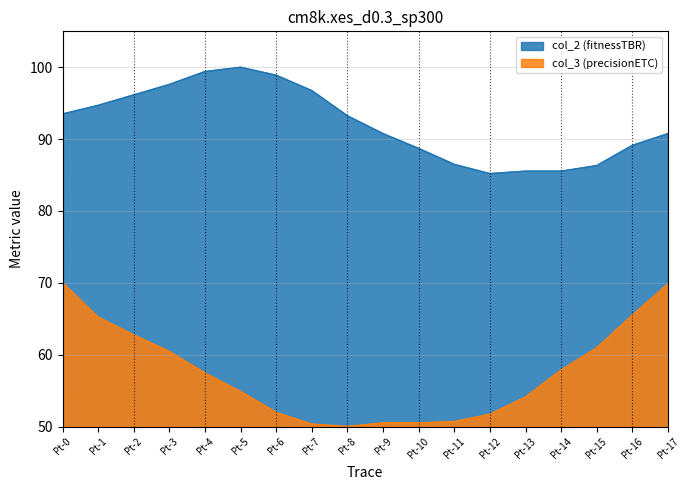

The value of col_3 at Pt-11 is 50.7. True or false?

True